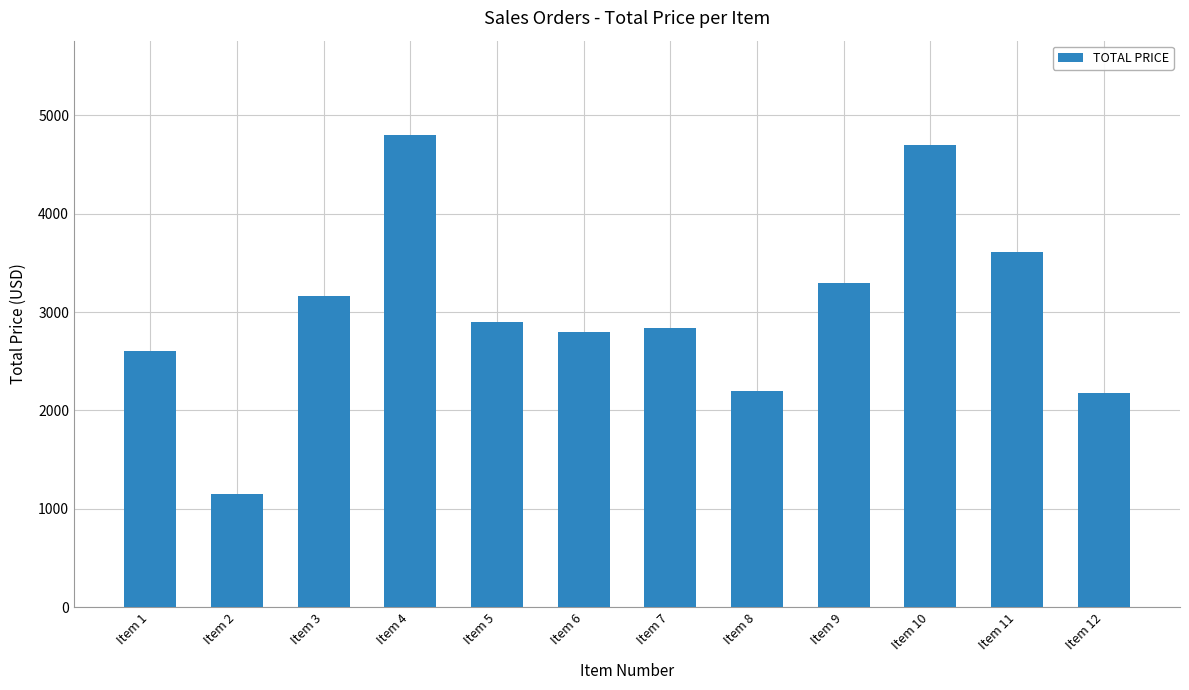

Does the chart contain stacked bars?

No